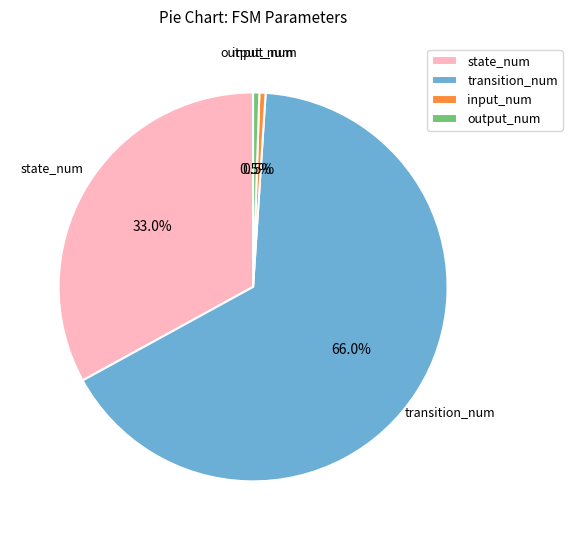

Which category has the biggest portion of the pie?

transition_num